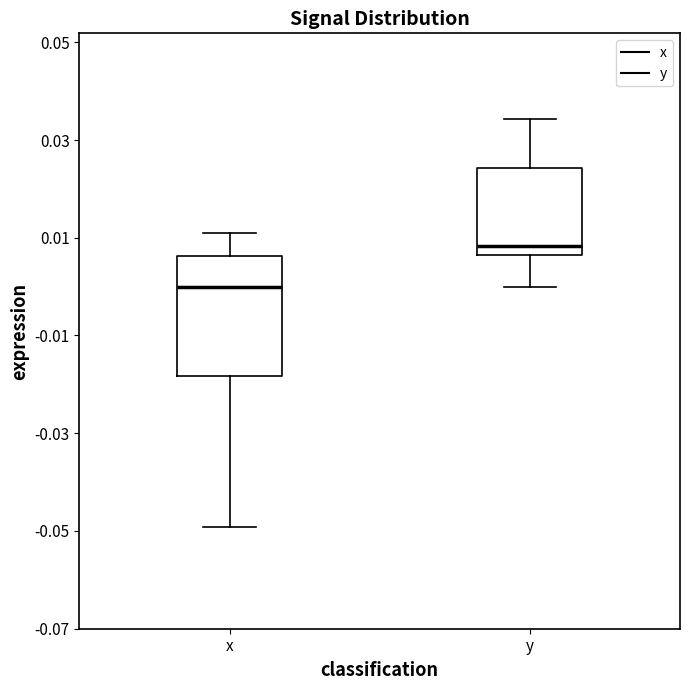

Where is the upper edge of the box for y on the y-axis? The values are not printed on the chart, so give them approximately, as read against the axis.

0.024